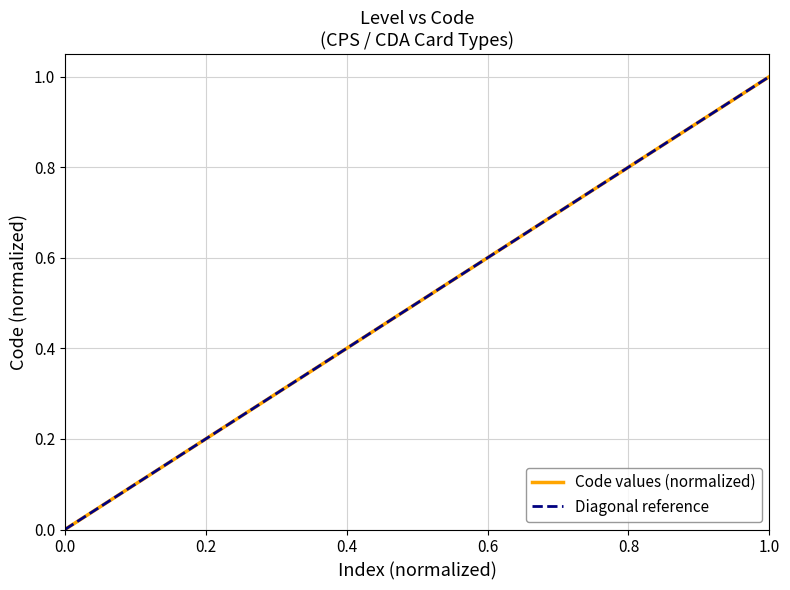

True or false: the data has more than 2 interior local peaks.

False